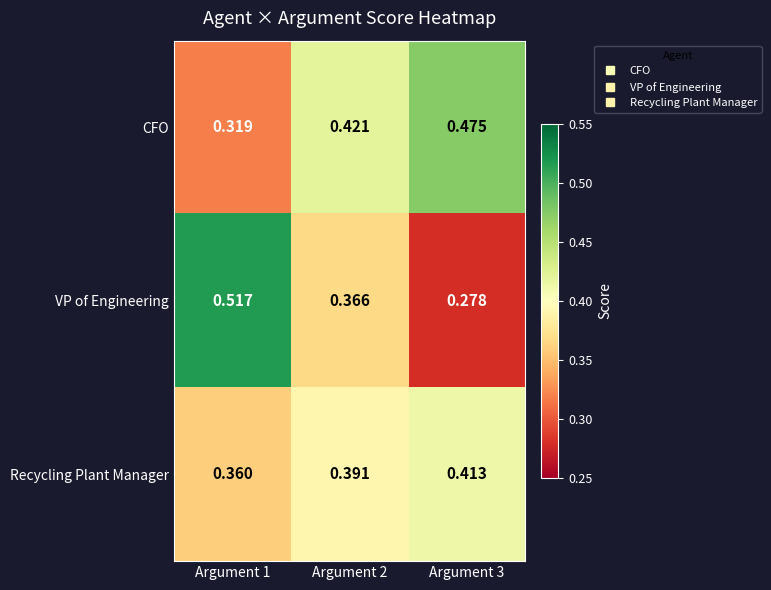

Which series has the largest range (max minus min)?

VP of Engineering